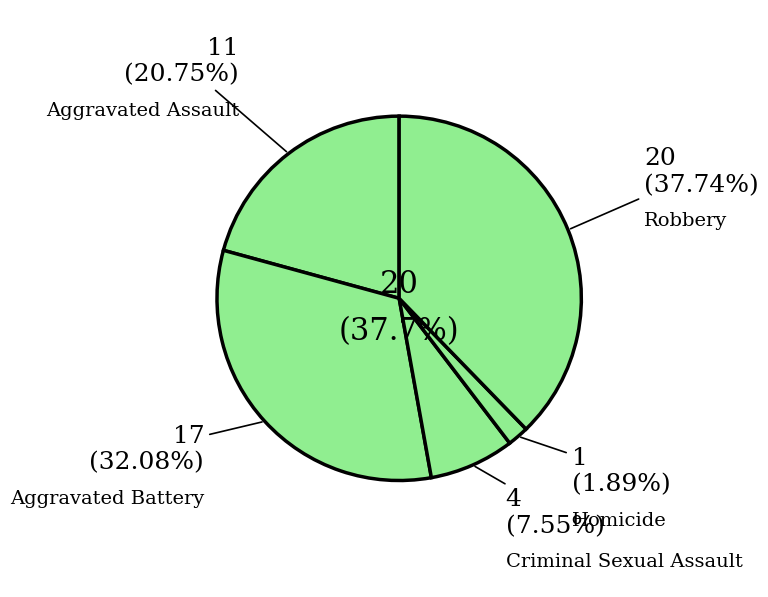

Which slice is the largest?

Robbery